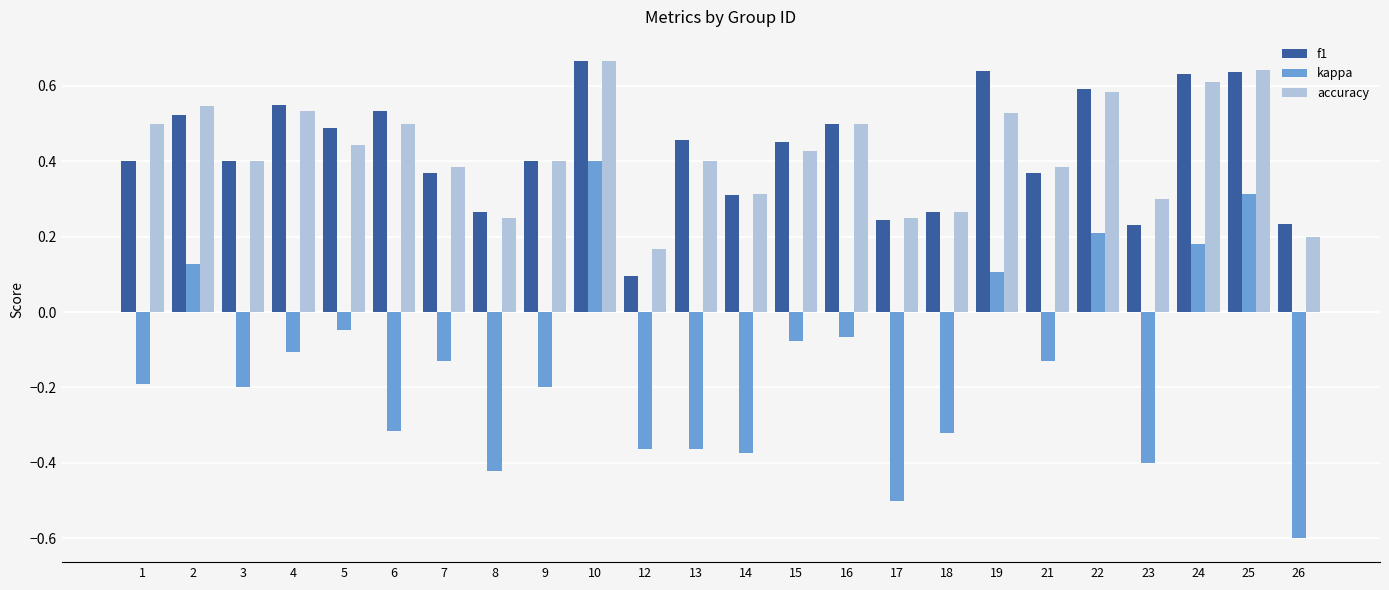

What is the difference between the maximum and minimum values in the kappa series?

1.0